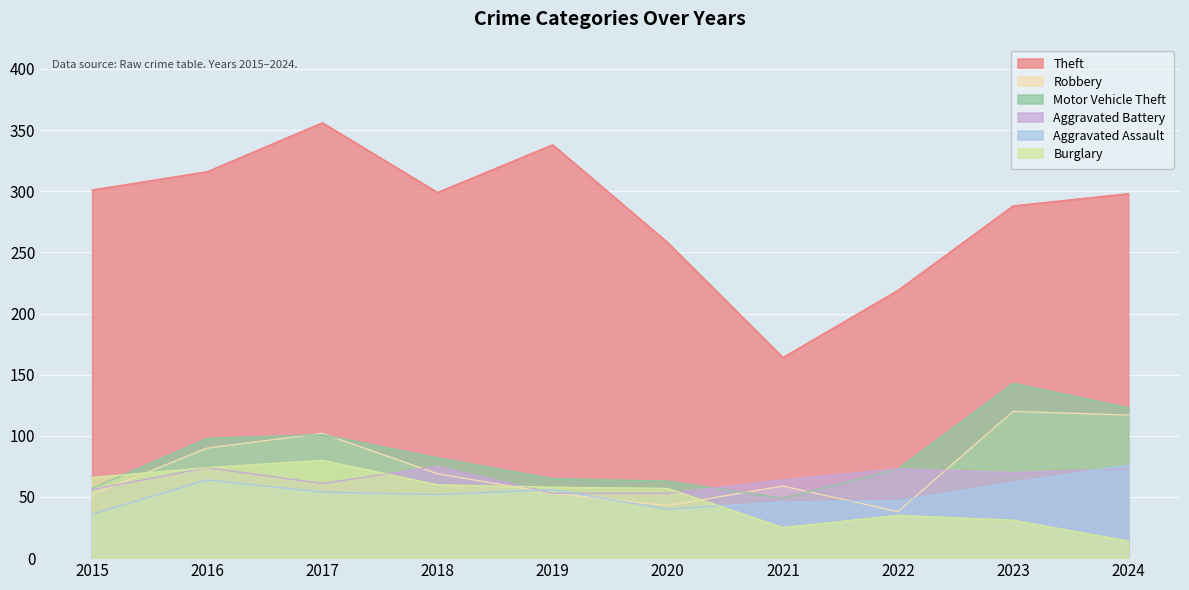

Read the Motor Vehicle Theft value at 2020, to the nearest 5.

65